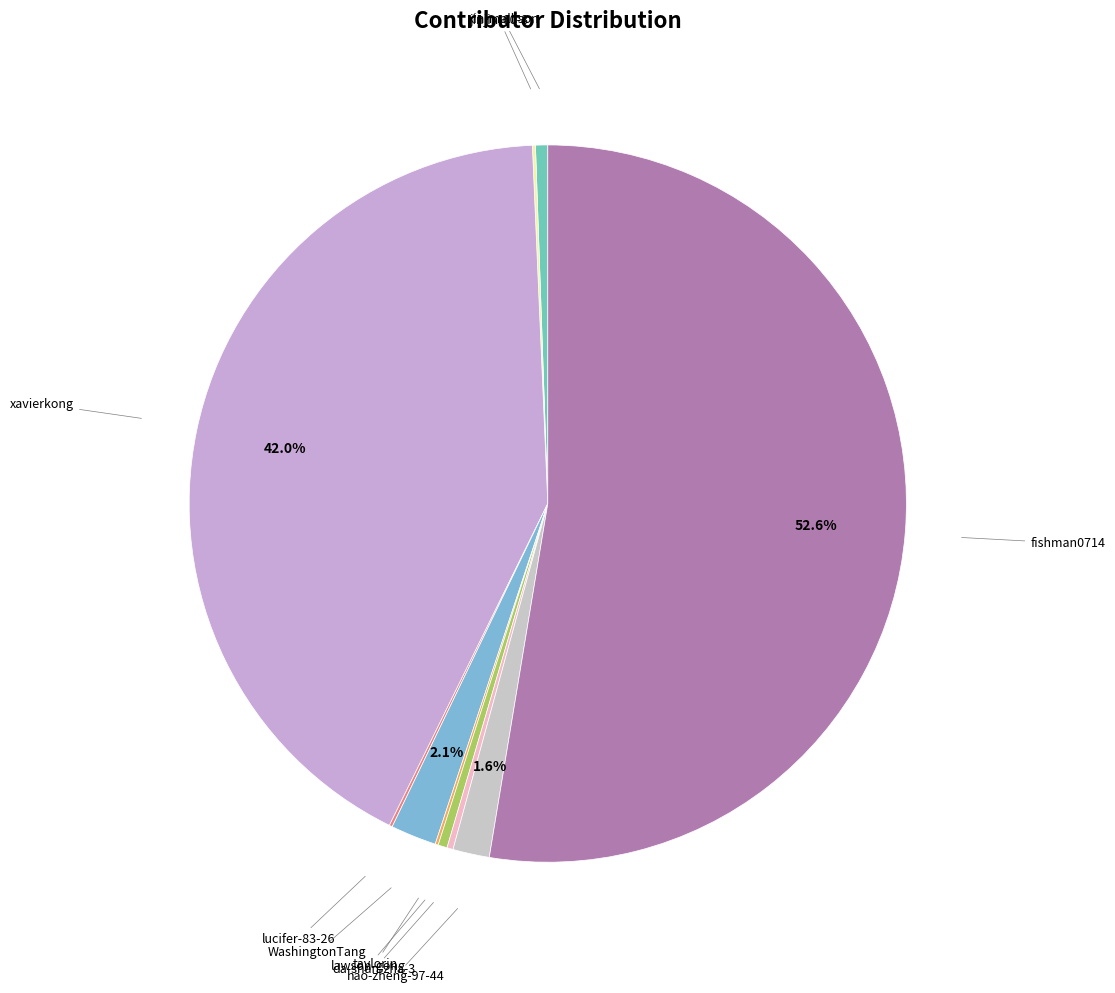

How many slices are in this pie chart?

10